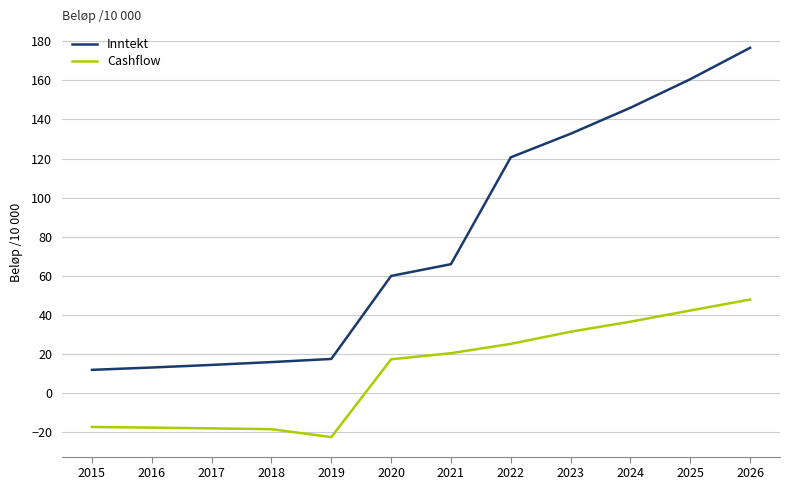

True or false: Cashflow and Inntekt cross at least once.

False